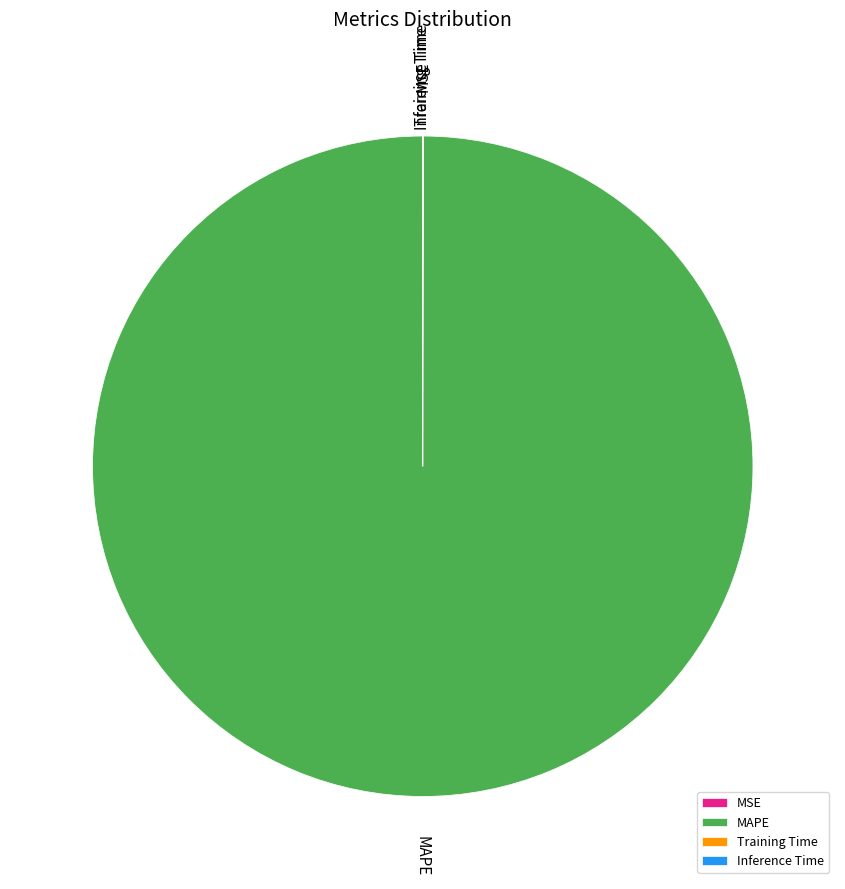

Does any single category account for the majority?

Yes